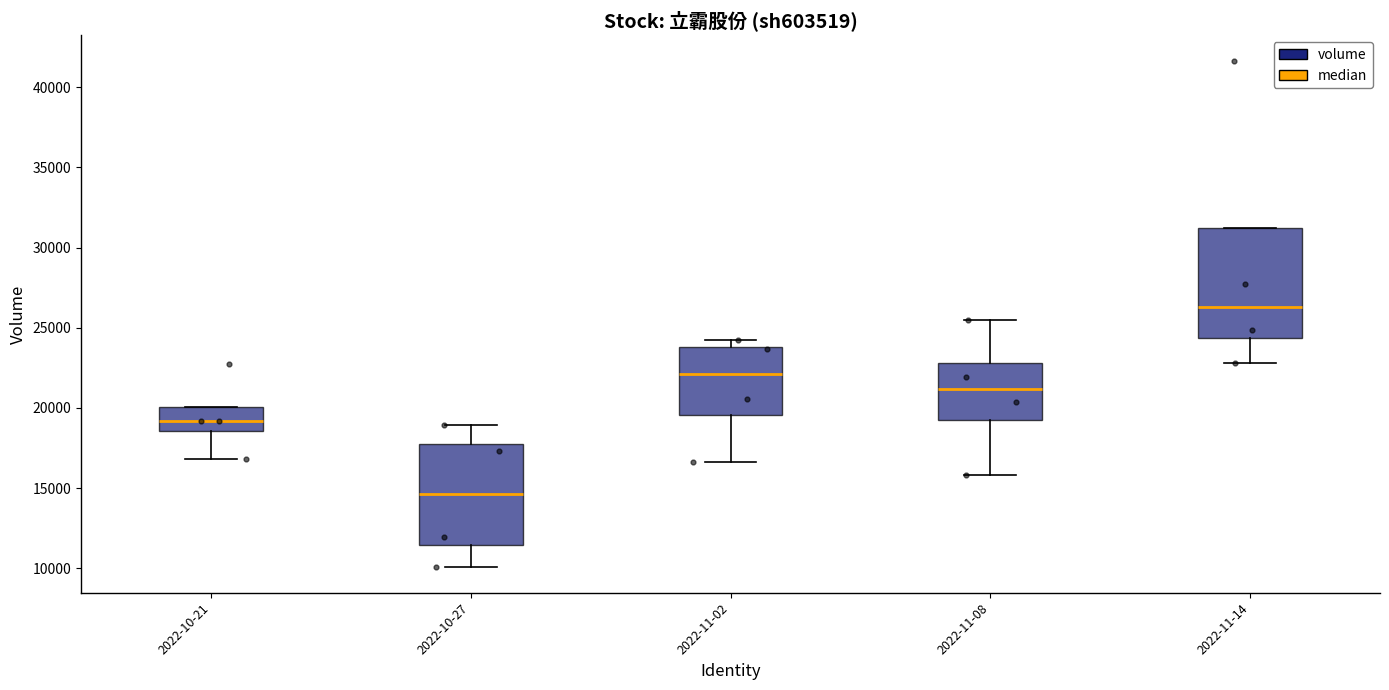

Where is the lower edge of the box for 2022-10-27 on the y-axis? The values are not printed on the chart, so give them approximately, as read against the axis.

11500